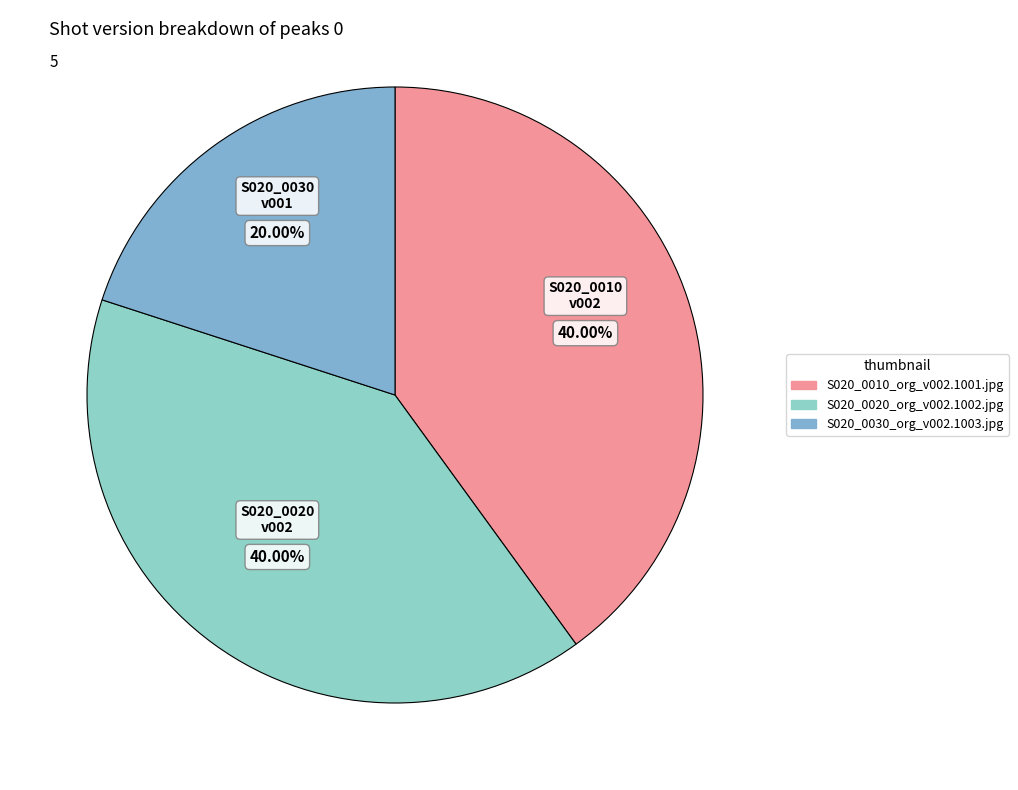

The S020_0020_org_v002.1002.jpg slice represents 50% of the pie. True or false?

False